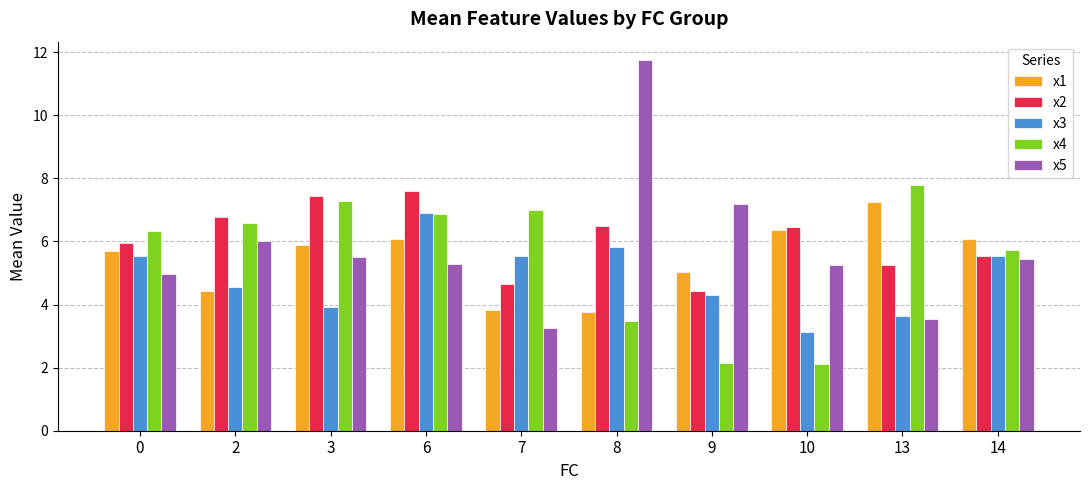

At 3, list the series in order from largest to smallest.

x2, x4, x1, x5, x3